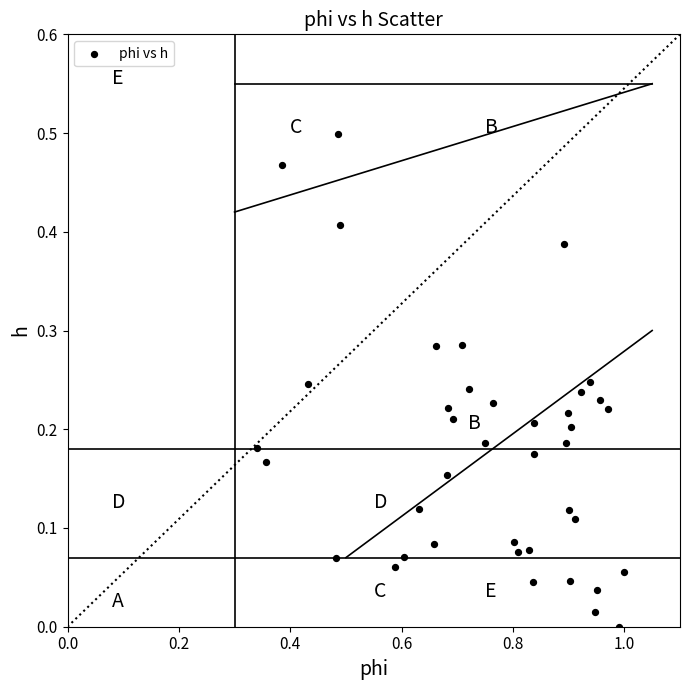

What is the range of X values (max minus min)?

0.7